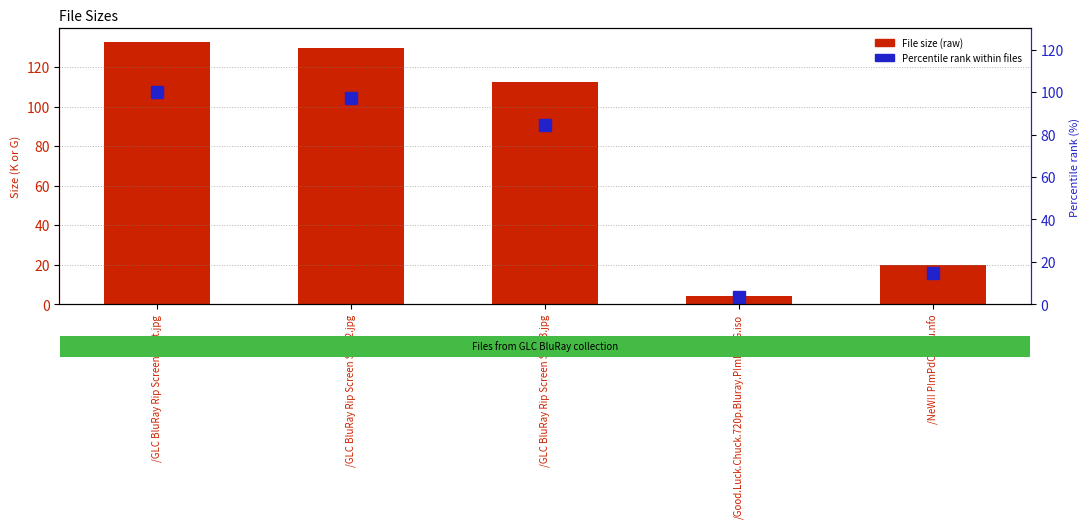

Which series has the largest total across all categories?

File size (raw)